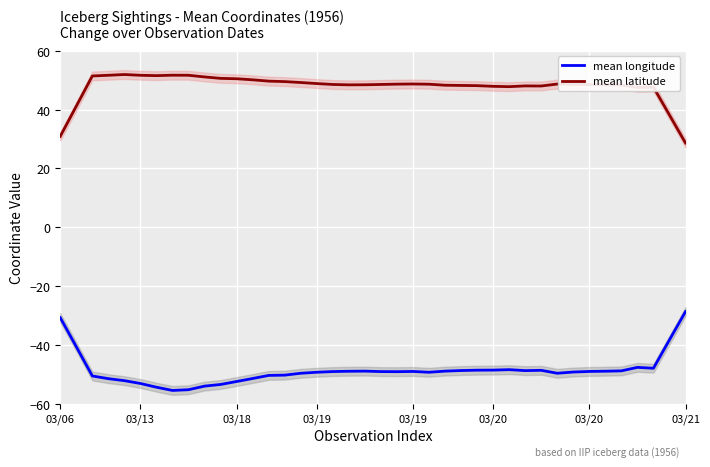

What is the average value of the mean latitude series?

47.9